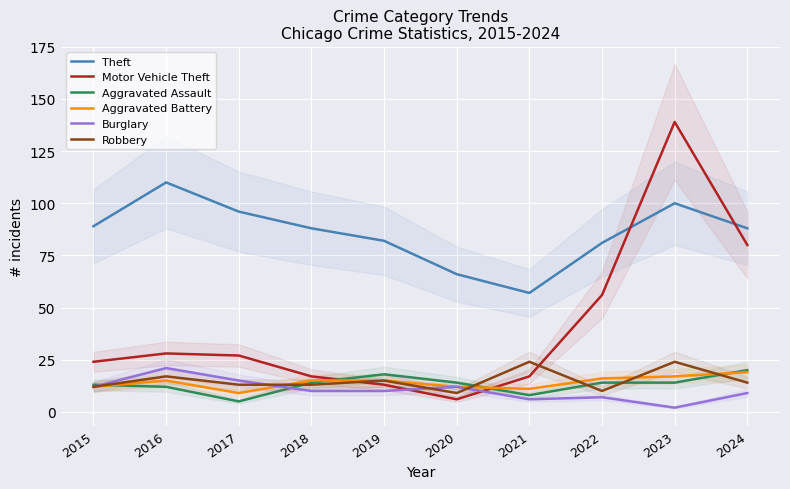

How many intersections are there between Motor Vehicle Theft and Aggravated Assault?

2